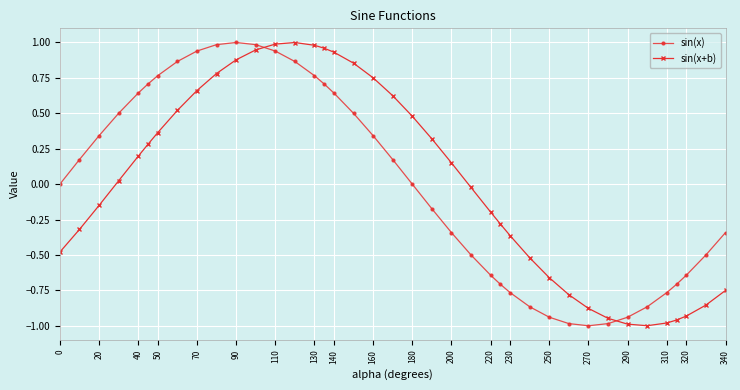

Count the number of data series in this chart.

2